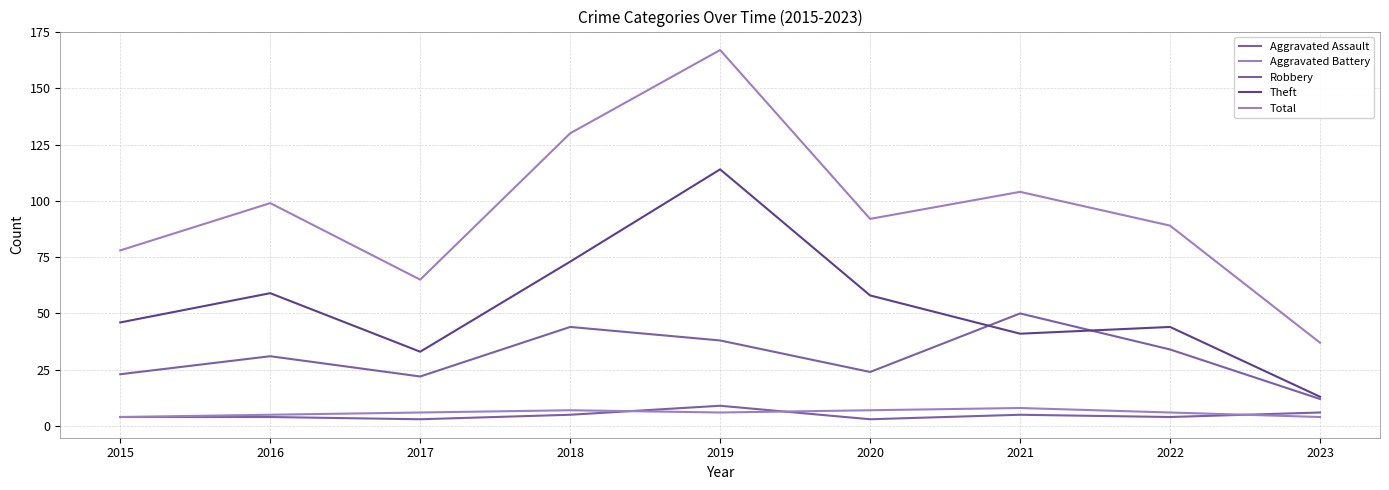

What is the value of the Aggravated Battery point at the 4th from the left?

7